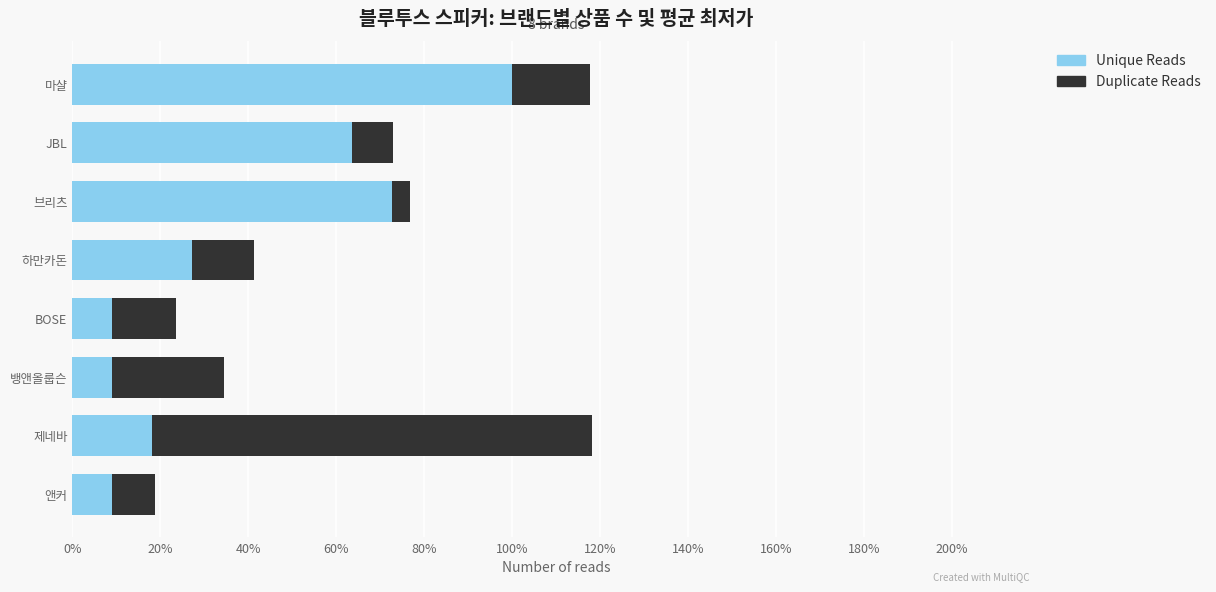

What is the highest value of the Unique Reads series?

100.0